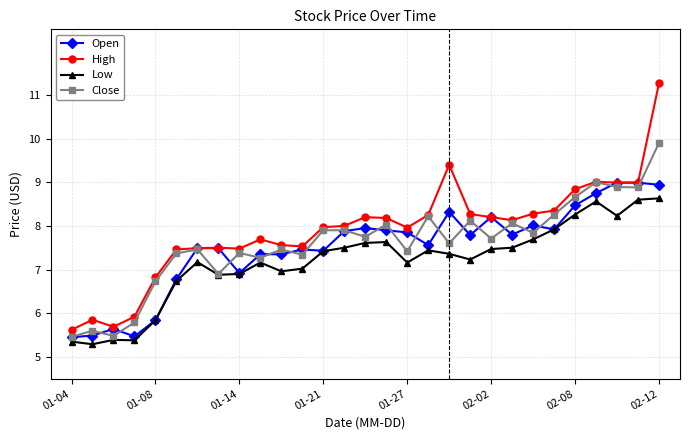

Which series has the largest range (max minus min)?

High